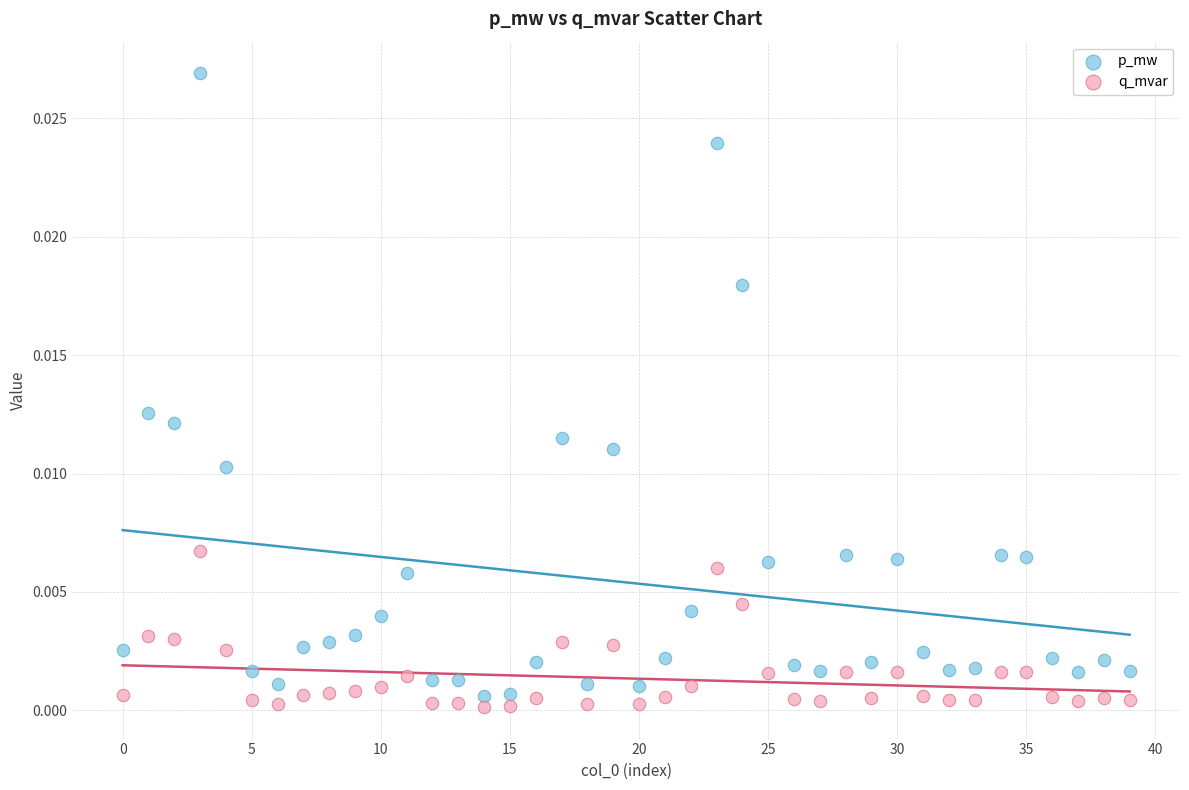

Which series has the widest spread of Y values?

p_mw